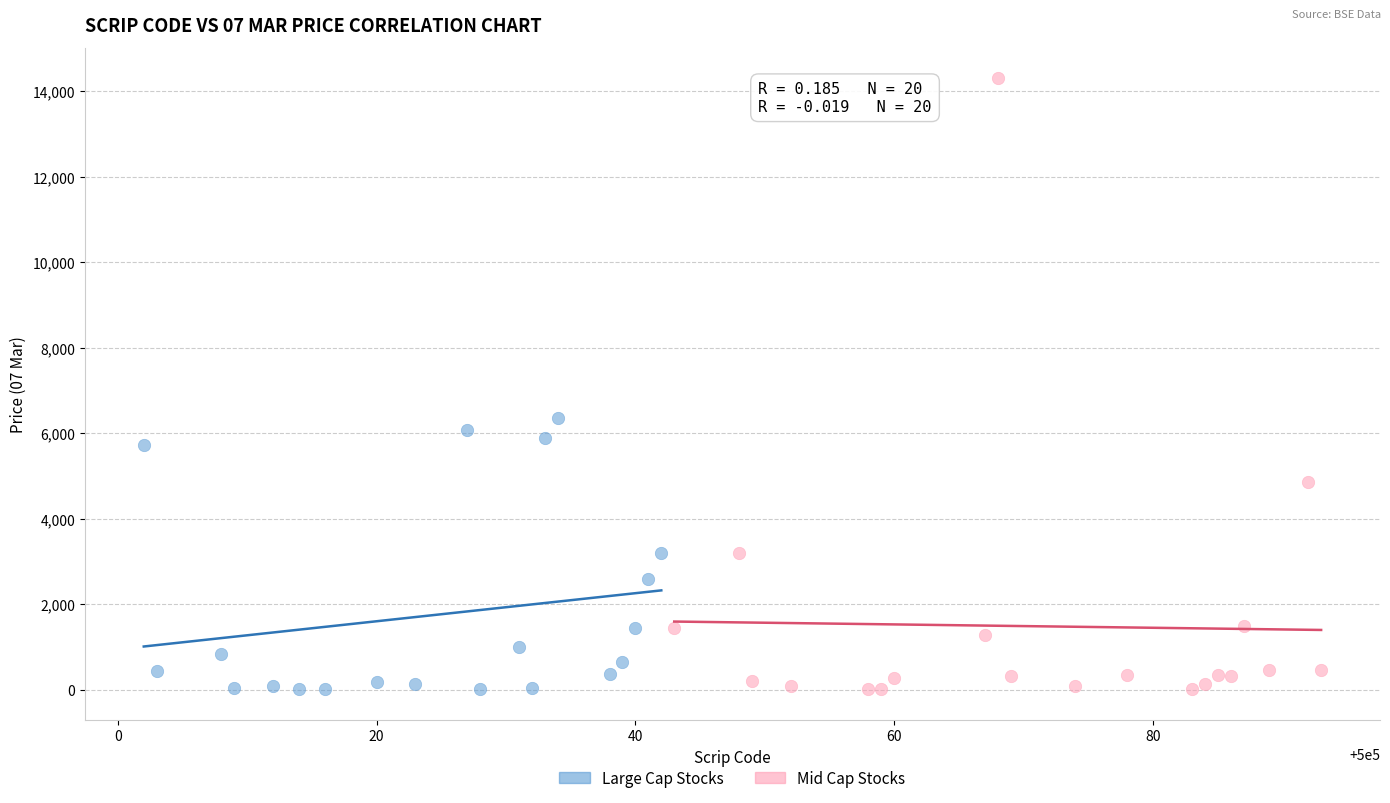

Which series reaches the maximum Y coordinate?

Mid Cap Stocks